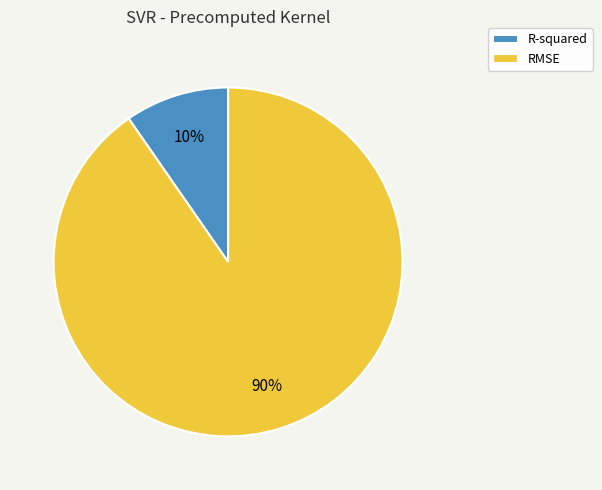

Which slice represents more than half of the pie?

RMSE